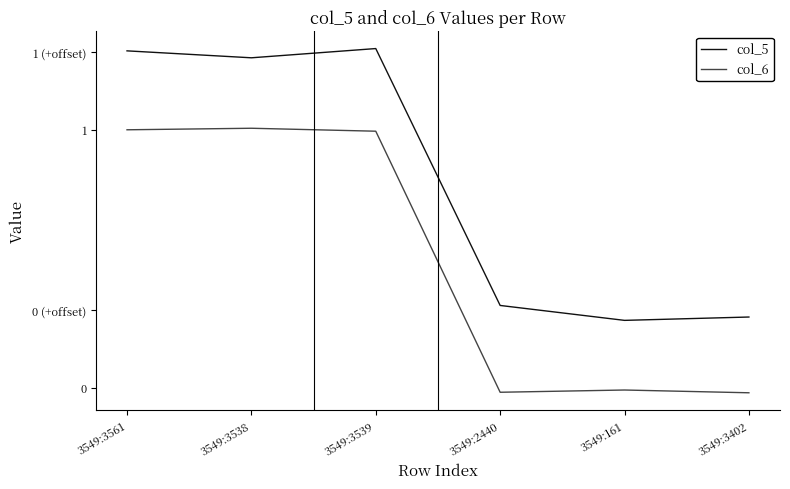

Which category has the lowest value in the col_6 series?

3549:3402